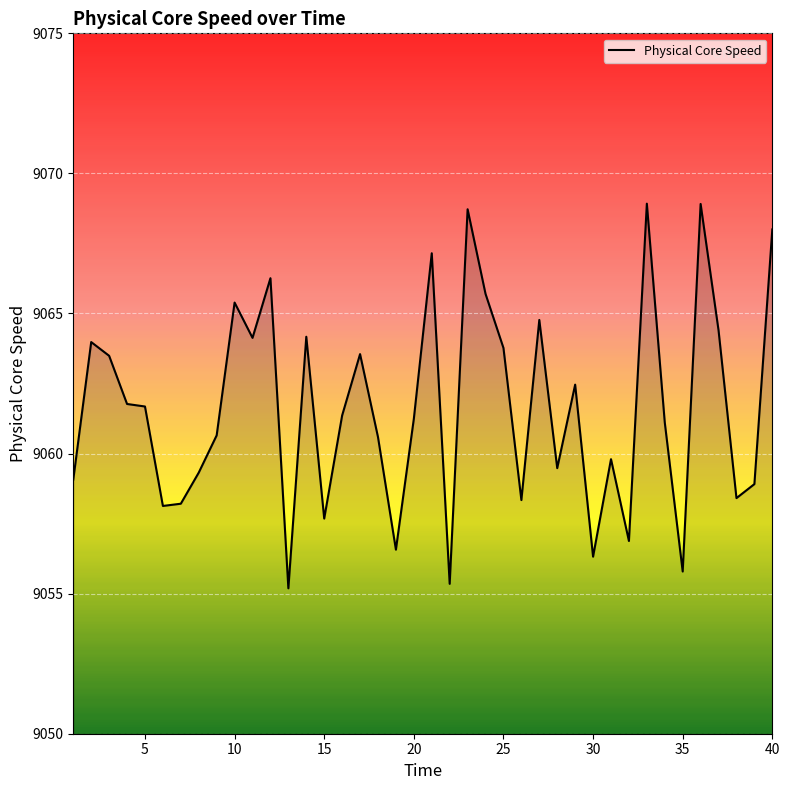

What is the difference between the maximum and minimum values?

13.7